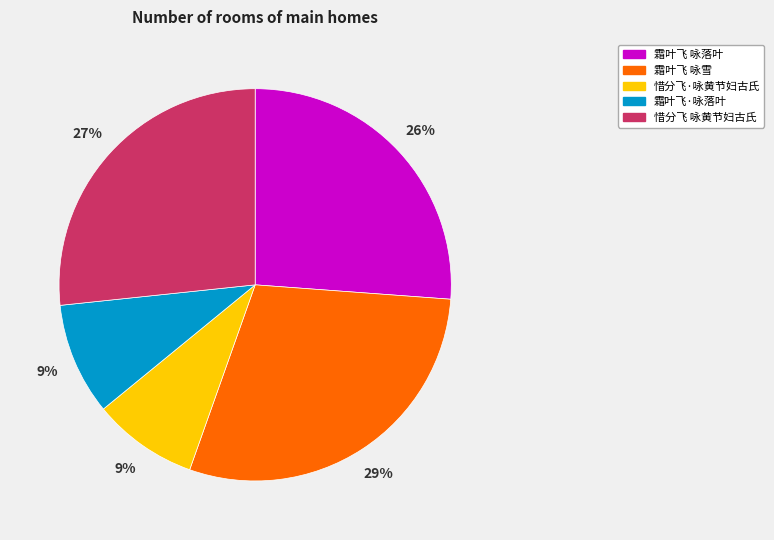

True or false: 霜叶飞 咏落叶 accounts for 26% of the total.

True